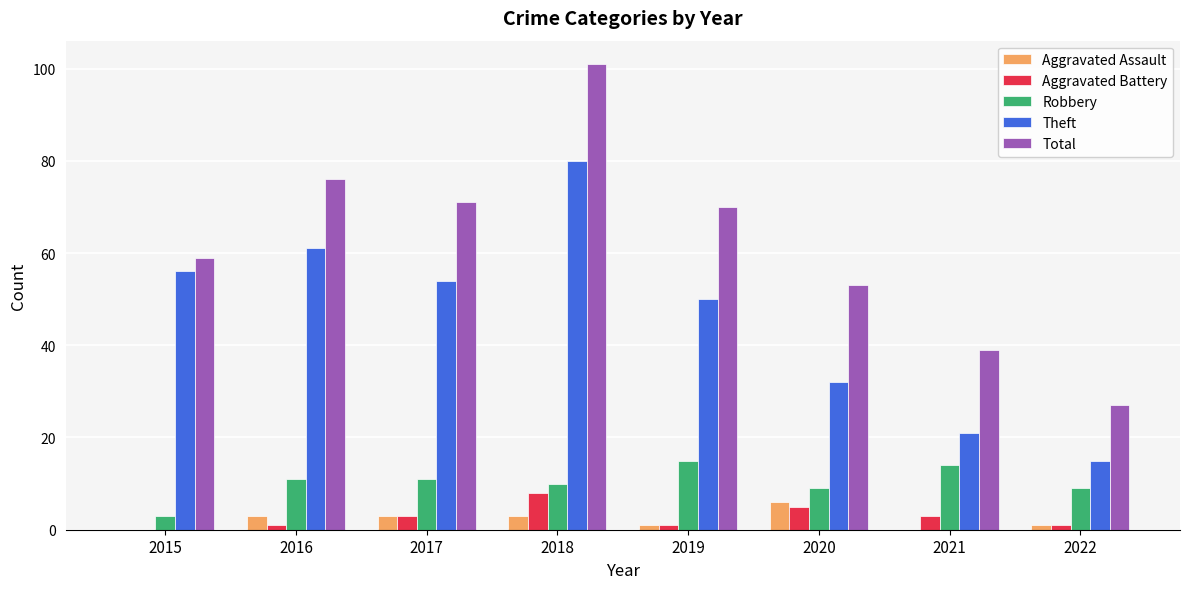

How many groups of bars are there?

8